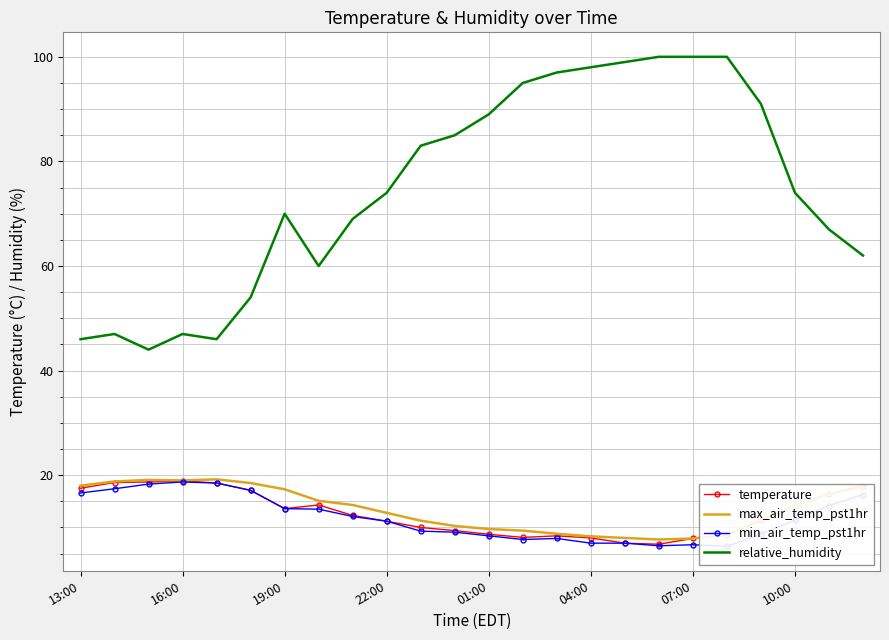

What is the lowest value of the max_air_temp_pst1hr series?

7.7